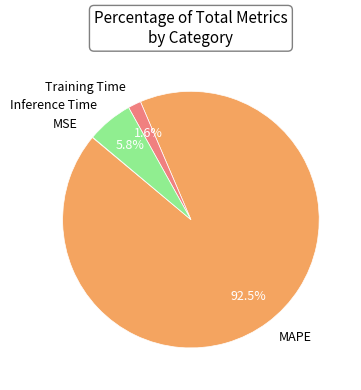

Is there any slice that represents more than half of the pie?

Yes